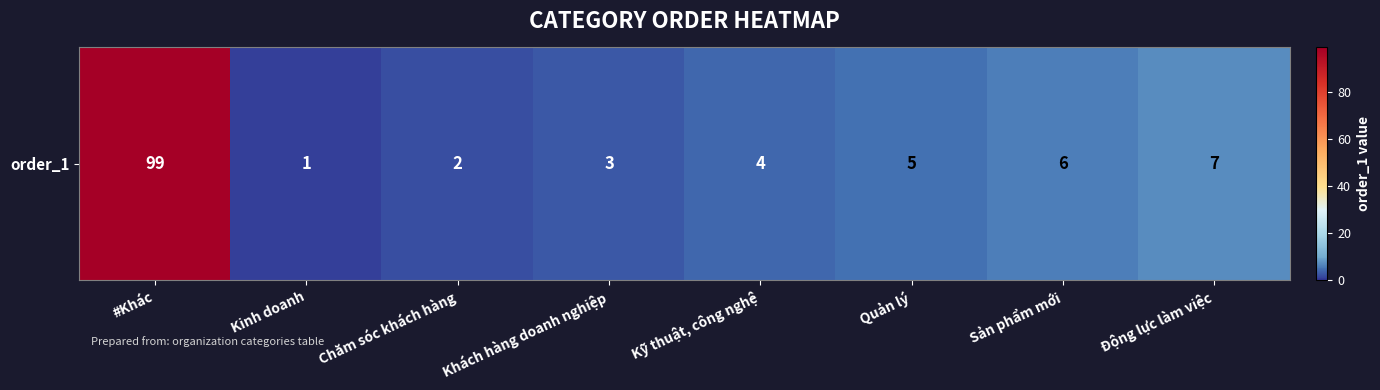

Which has a higher value, #Khác or Động lực làm việc?

#Khác